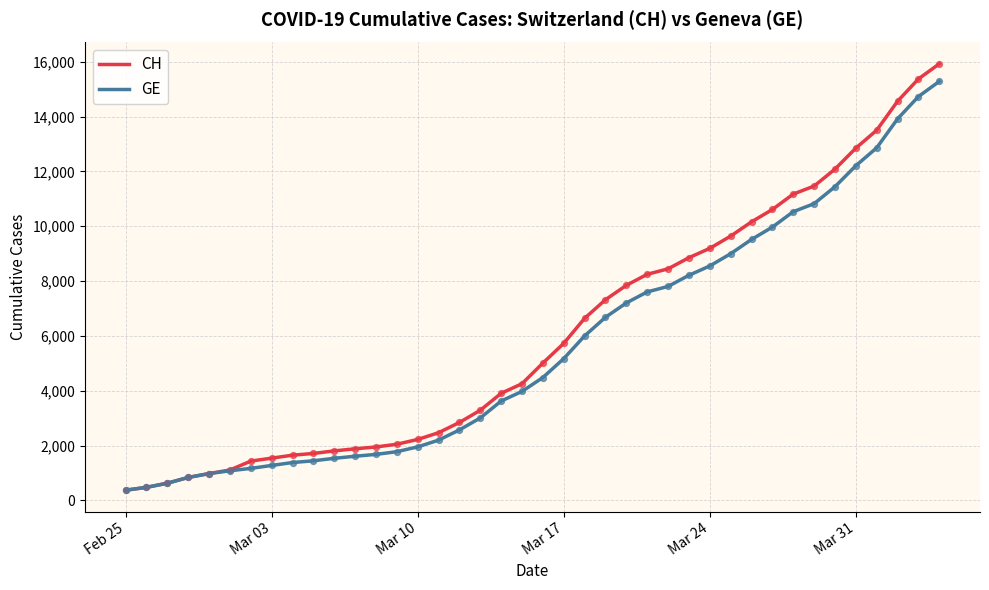

What is the smallest value displayed?

375